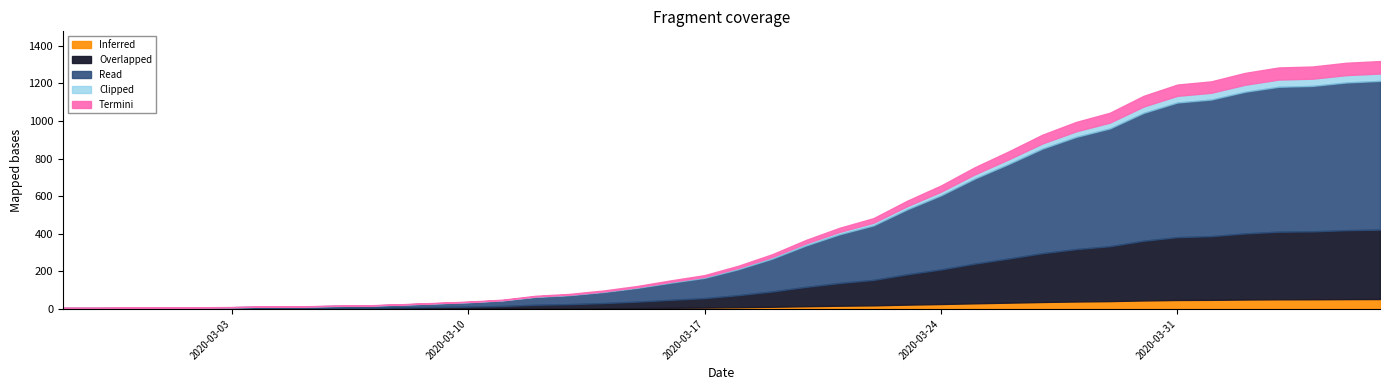

Reading right to left, what are all the values shown in this chart?

1319	1310	1290	1285	1256	1211	1194	1134	1044	995	927	838	754	657	576	483	432	367	291	230	180	152	122	98	80	70	49	39	32	25	19	17	14	13	10	9	9	7	6	6